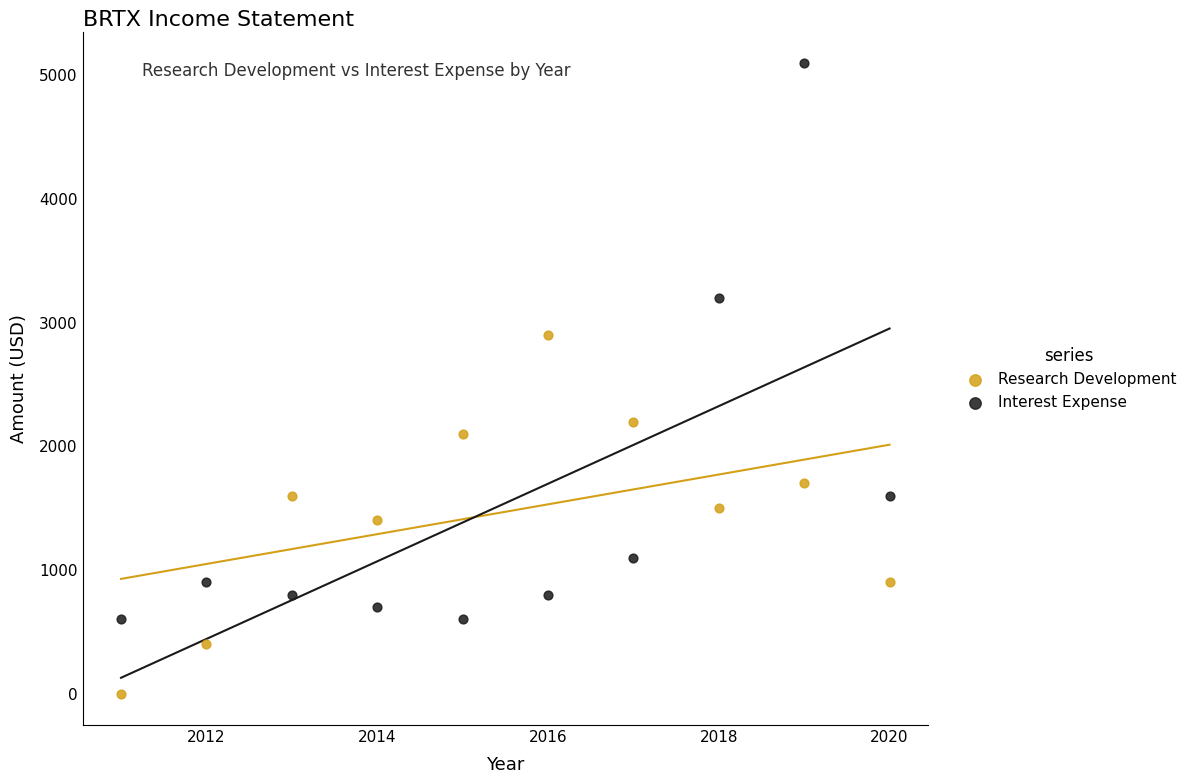

Which series has the widest spread of Y values?

Interest Expense